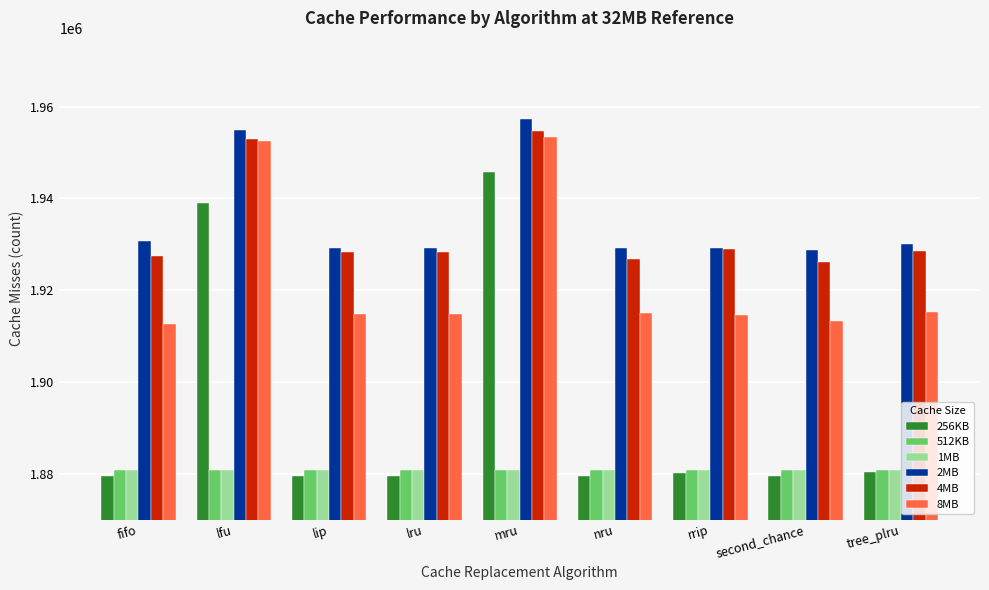

Which category has the highest value across all series?

mru